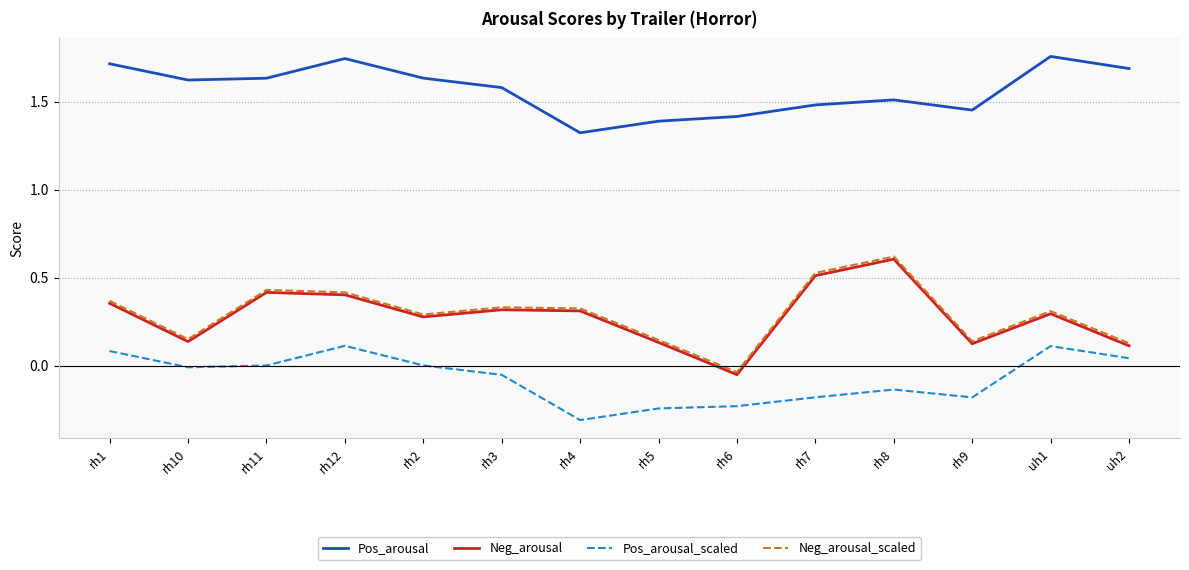

The Pos_arousal_scaled series shows -0.1 at rh6. True or false?

False